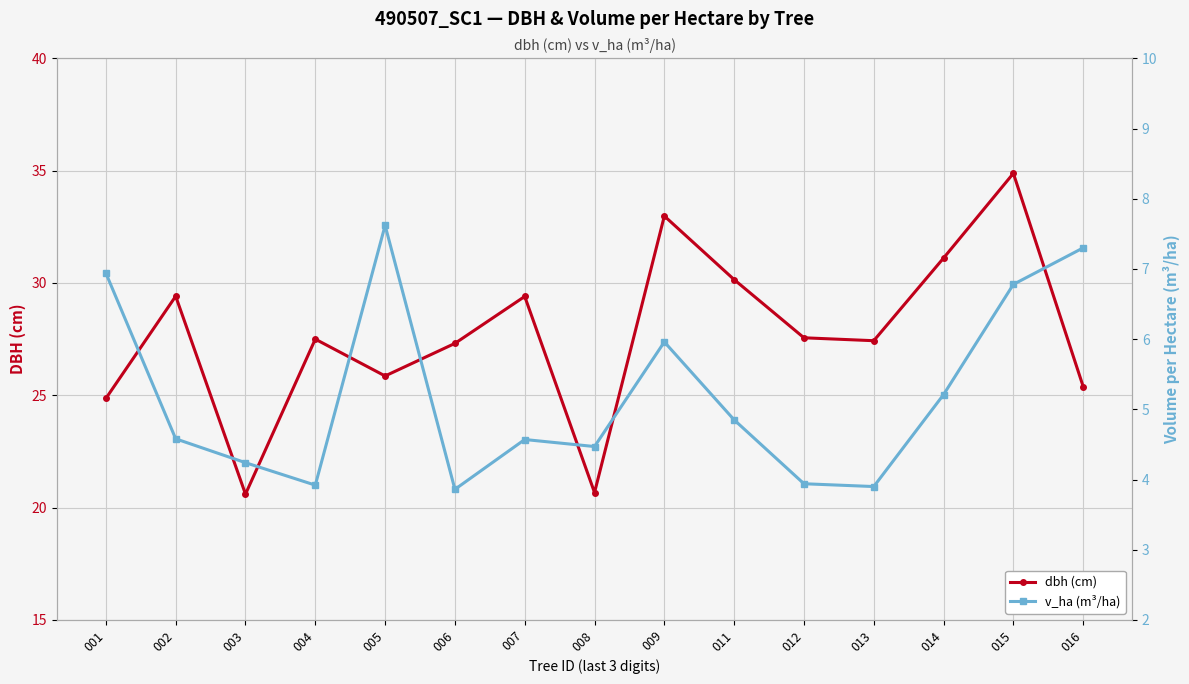

At how many categories does at least one series exceed 29?

6